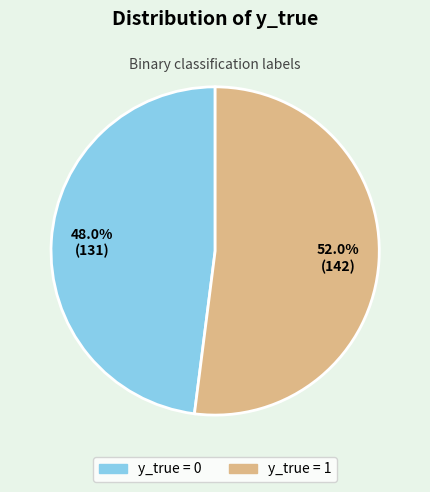

What is the largest slice in the pie chart?

y_true = 1